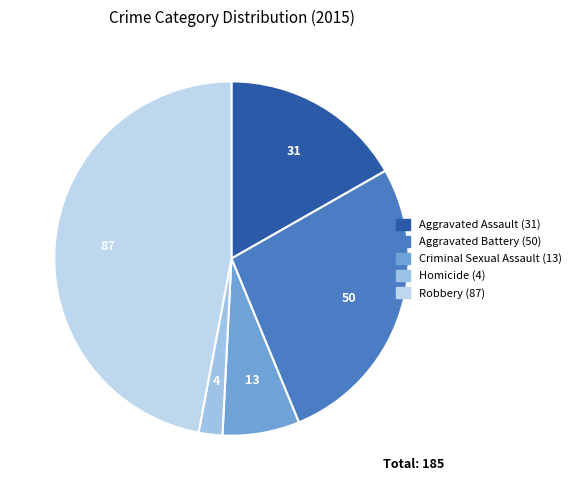

True or false: Aggravated Assault accounts for 17% of the total.

True